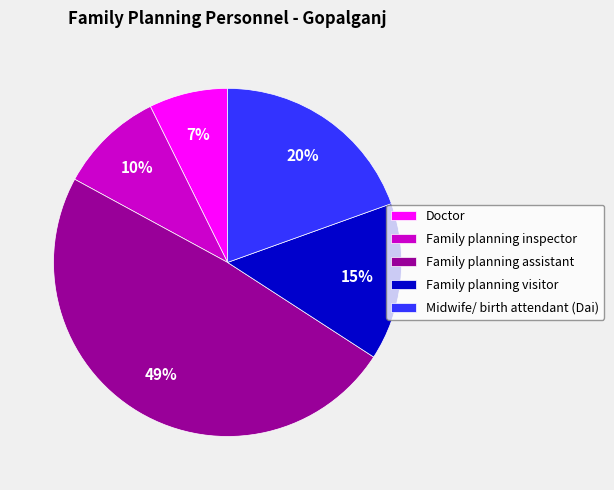

How many segments does this pie chart have?

5